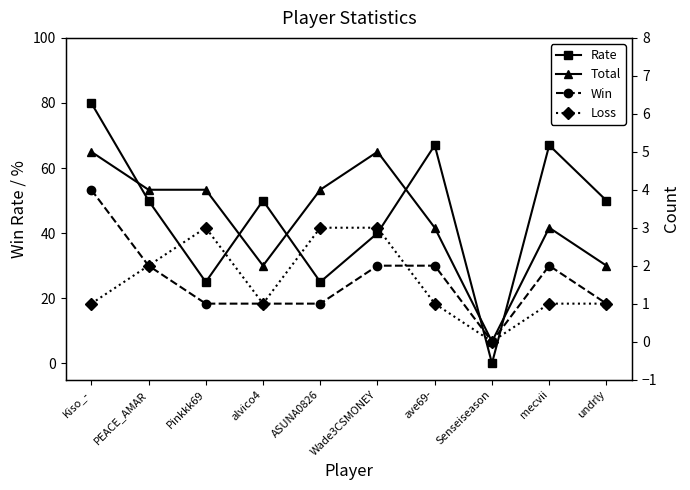

In Rate, how many points are higher than both neighbors (excluding endpoints)?

3